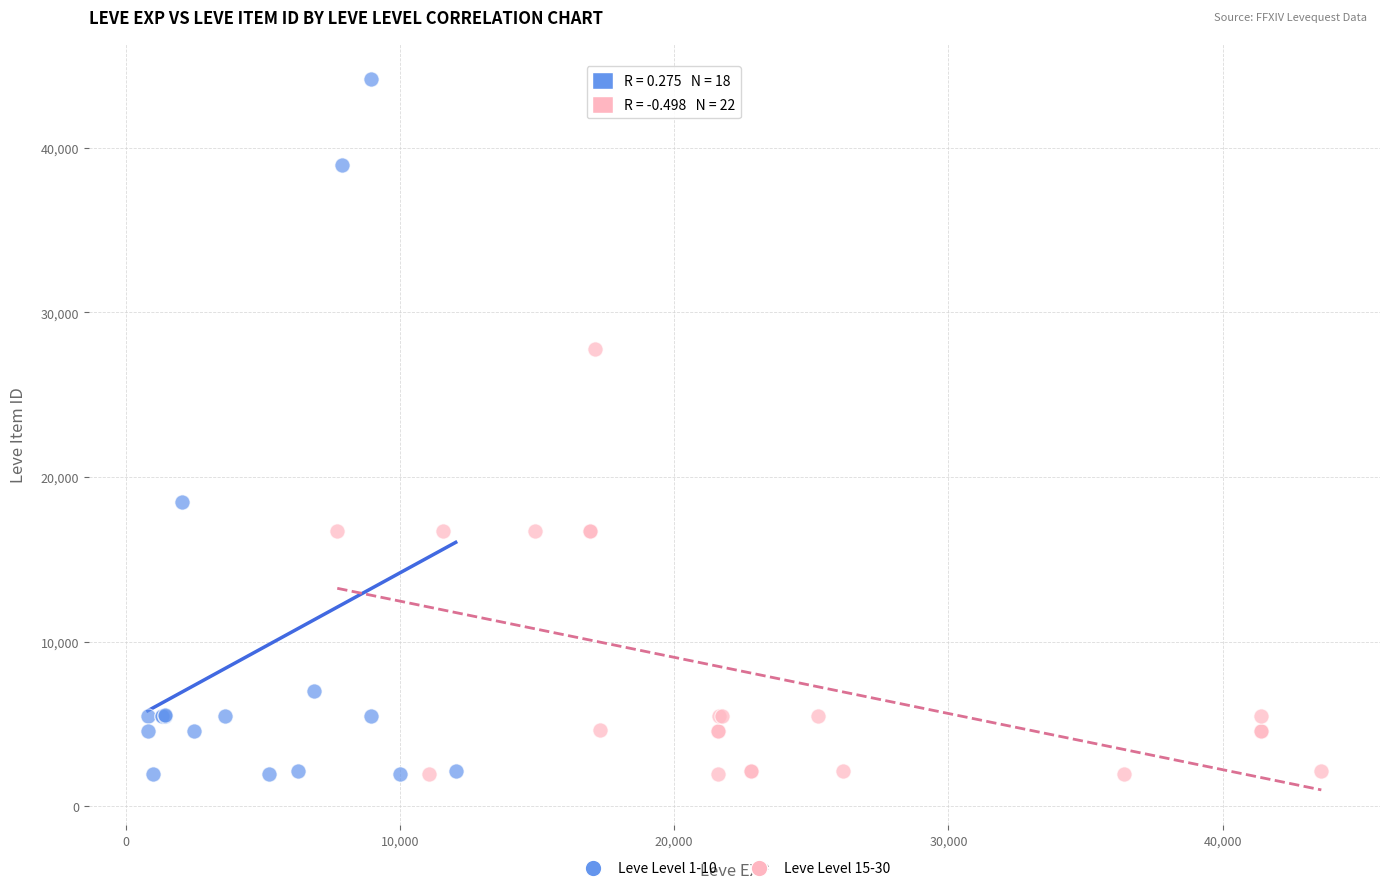

Which series has the widest spread of Y values?

Leve Level 1-10